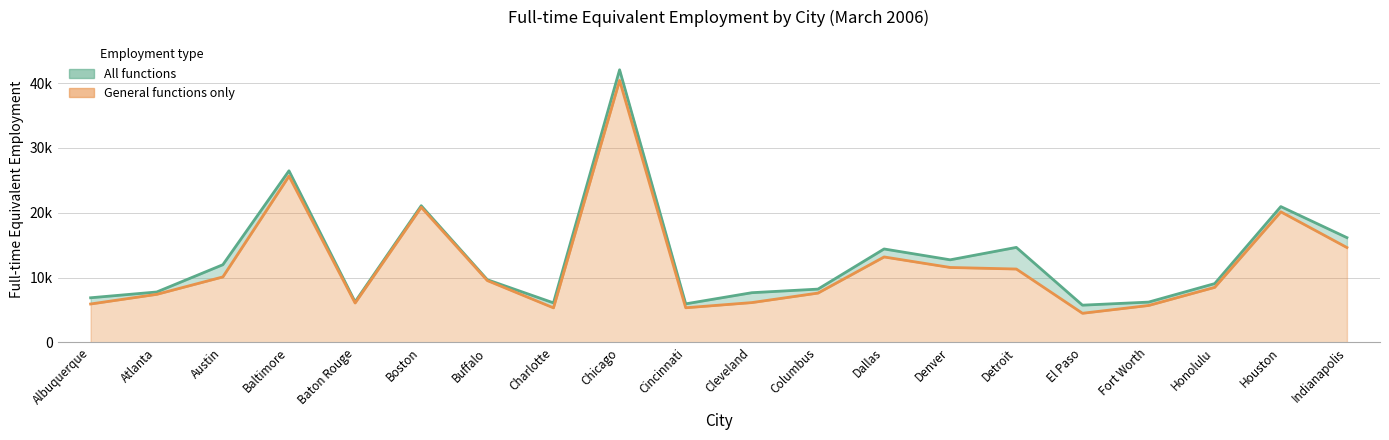

How many interior local peaks does the All functions series have?

6